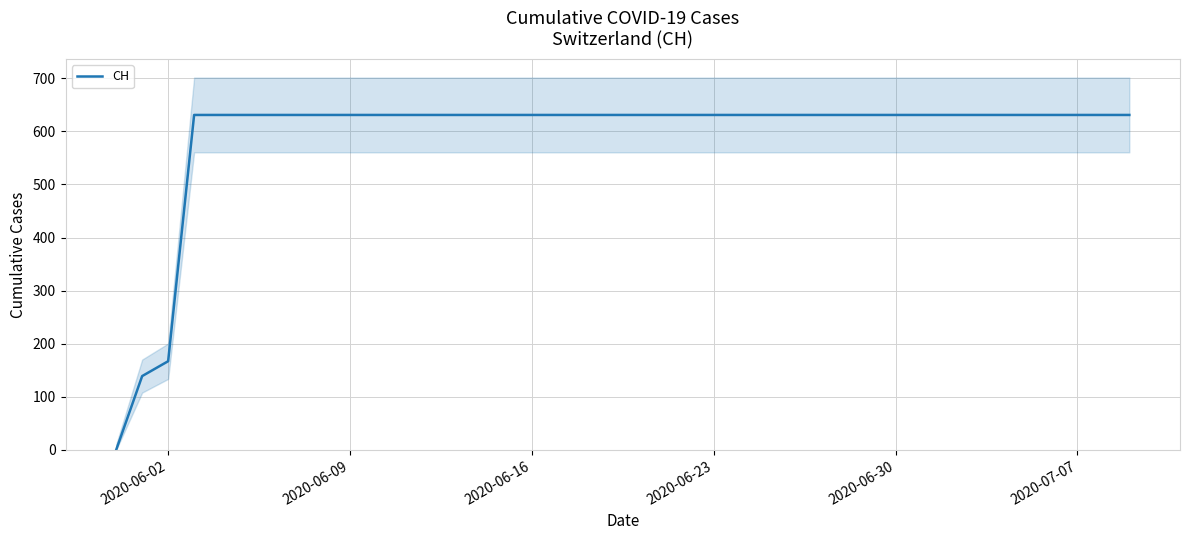

What is the maximum value for CH?

631